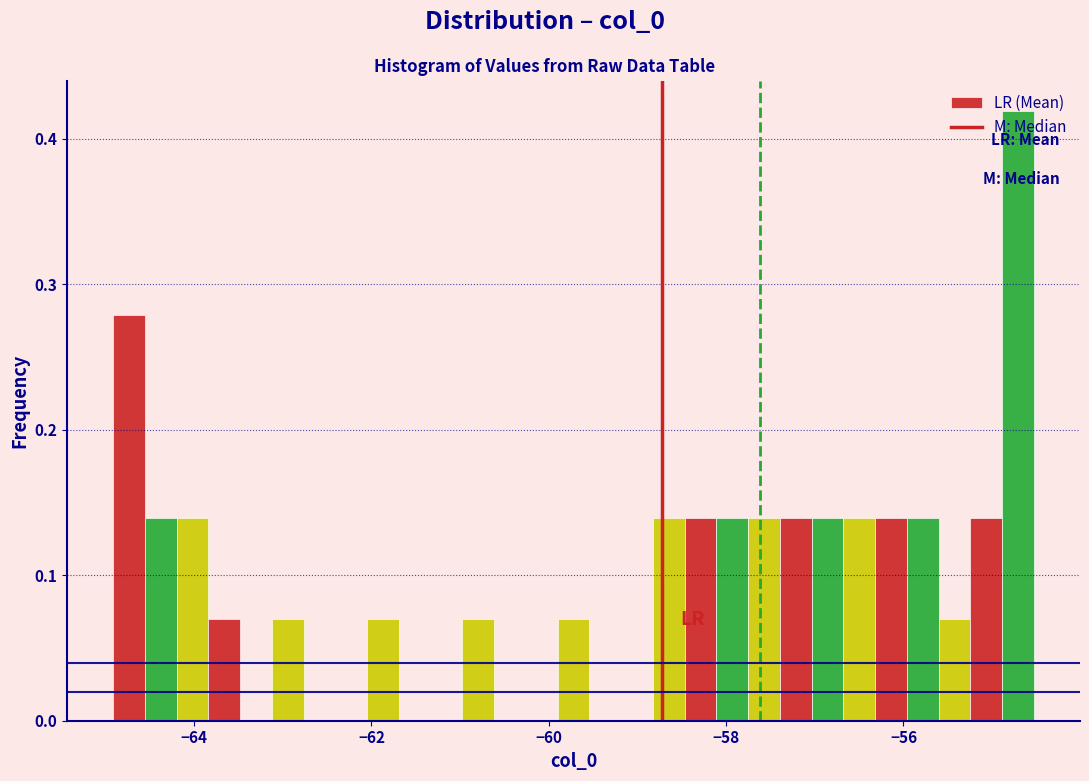

Read against the x-axis, roughly where is the centre of the tallest bar?

-54.8